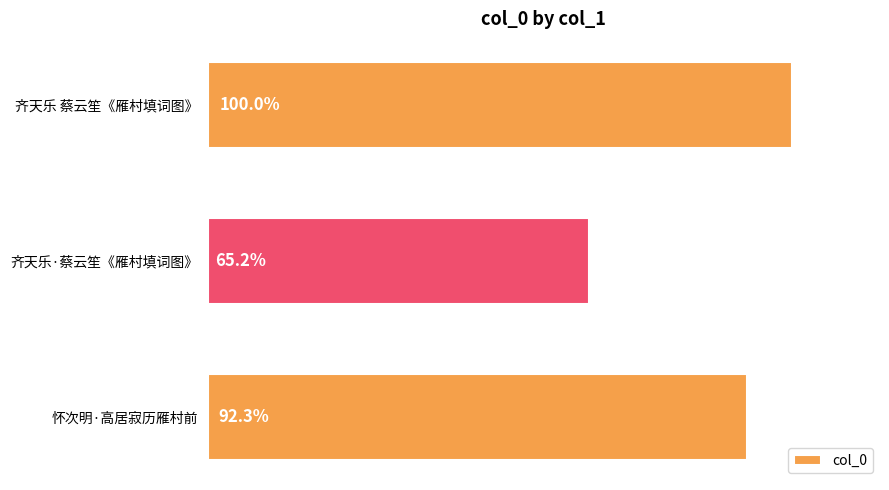

Does the chart contain any negative values?

No